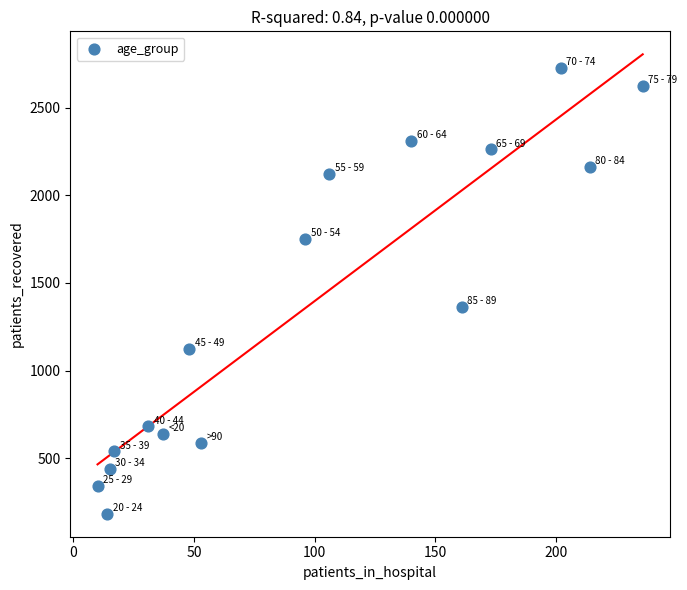

What is the range of Y values (max minus min)?

2544